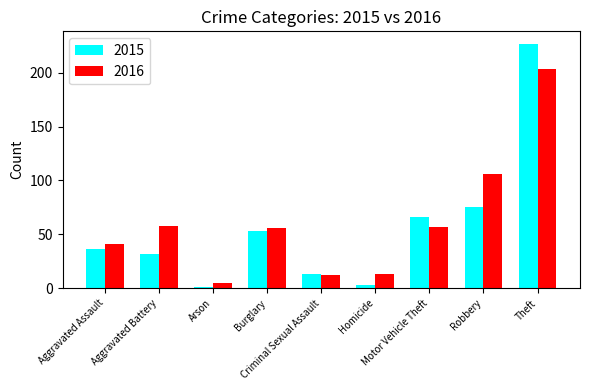

What are all the series names shown in the legend?

2015, 2016